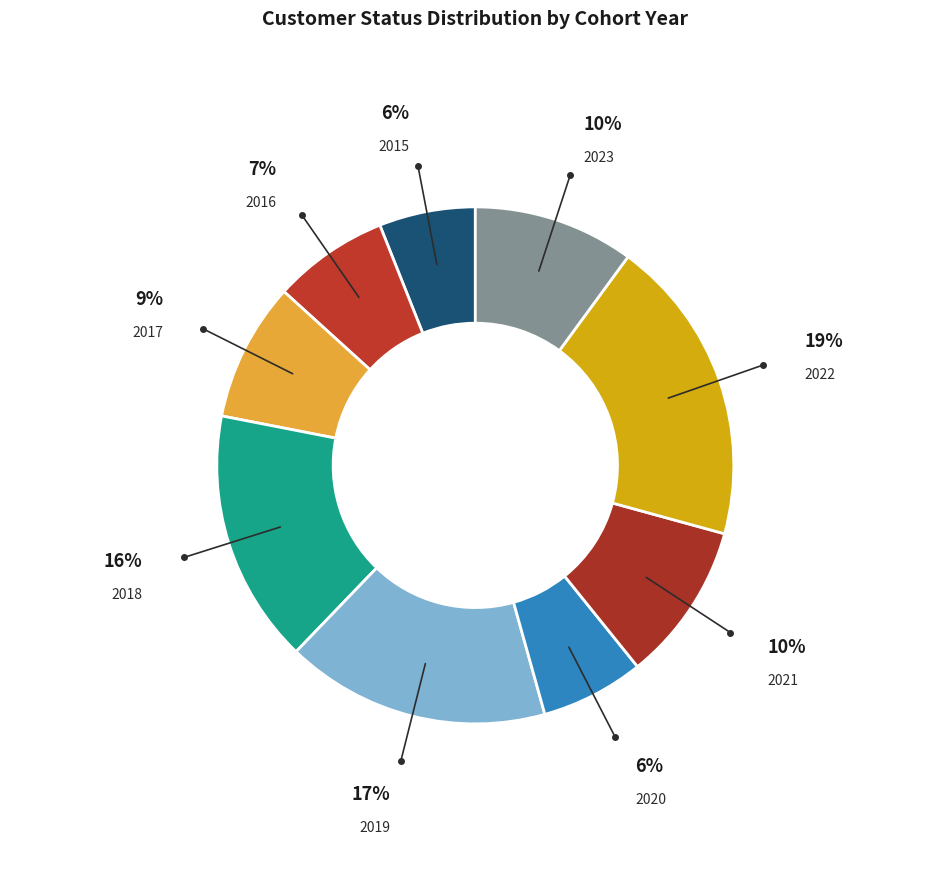

What is the ratio of the value at 2021 to the value at 2023?

1.0